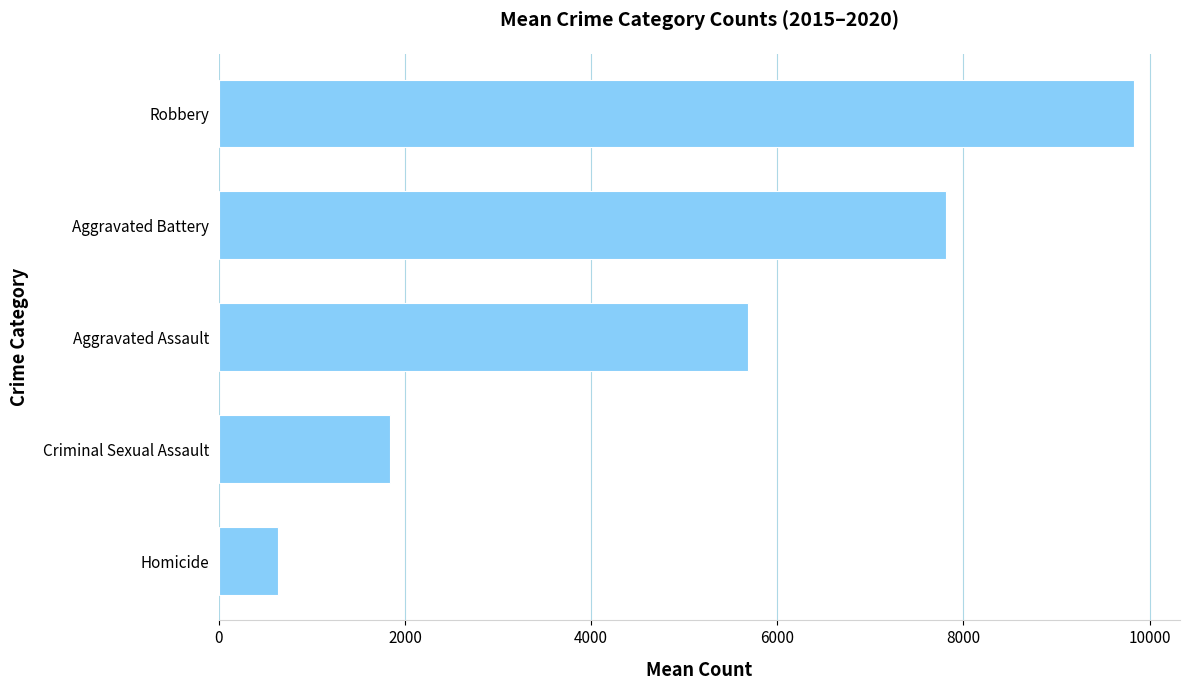

What value does the data have at Aggravated Battery?

7810.0